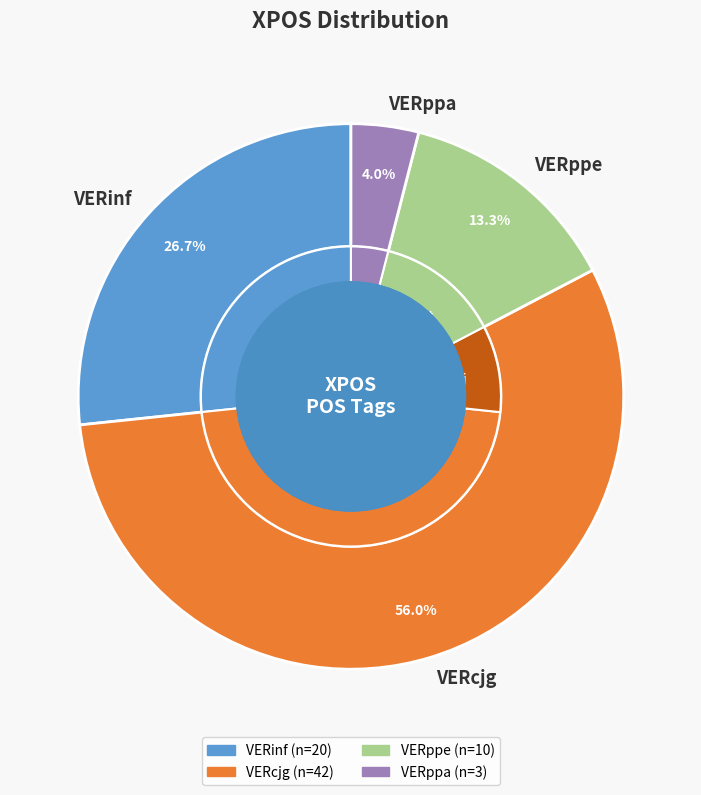

Which has a higher value, VERinf or VERppe?

VERinf